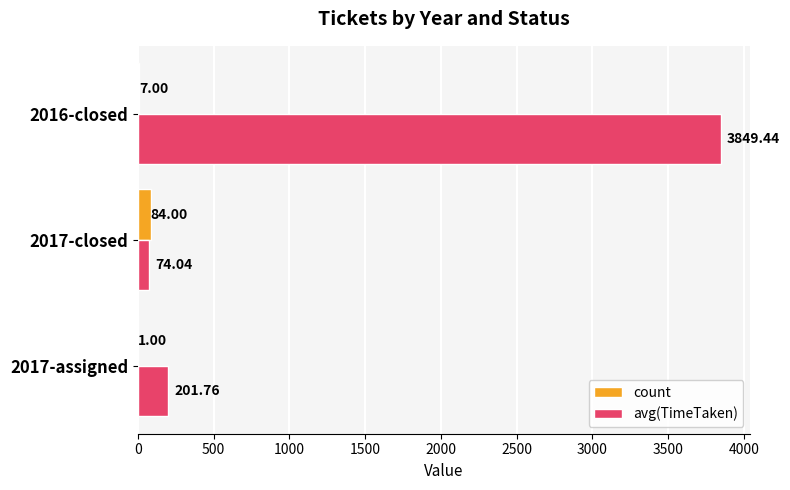

Which series changed the most between 2017-closed and 2016-closed?

avg(TimeTaken)